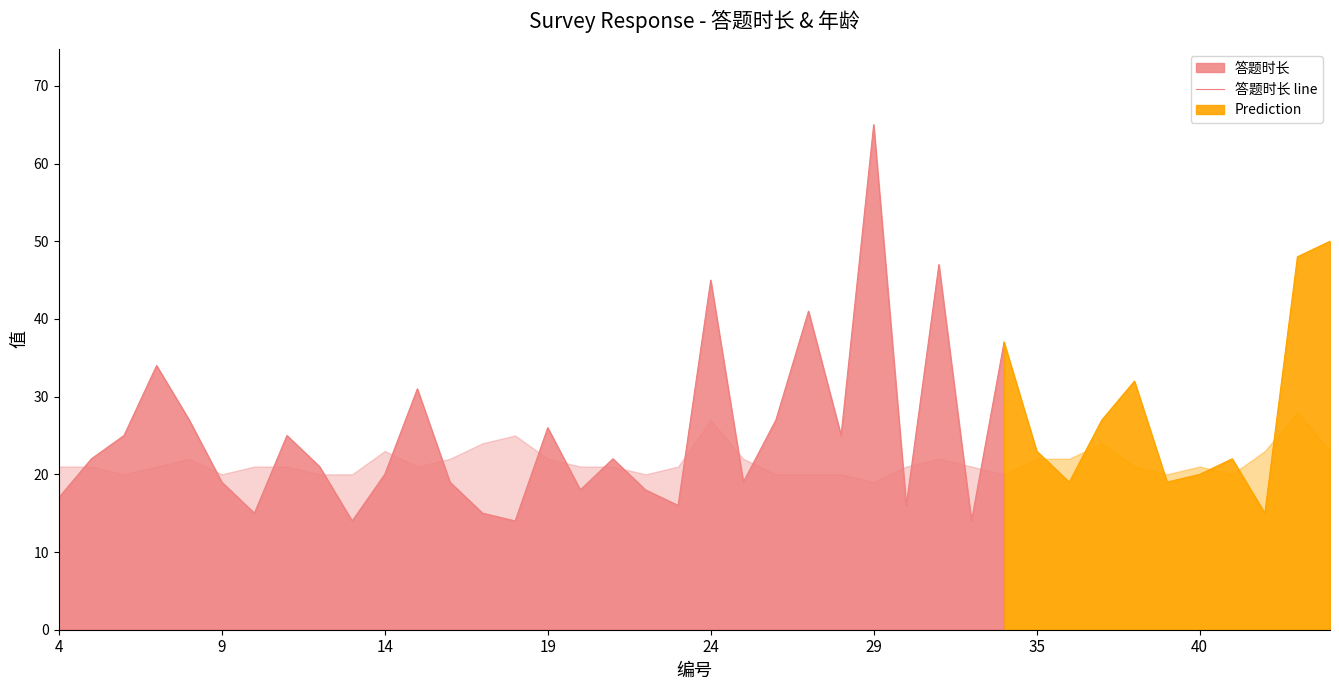

The value of 答题时长 line at 14 is 28. True or false?

False